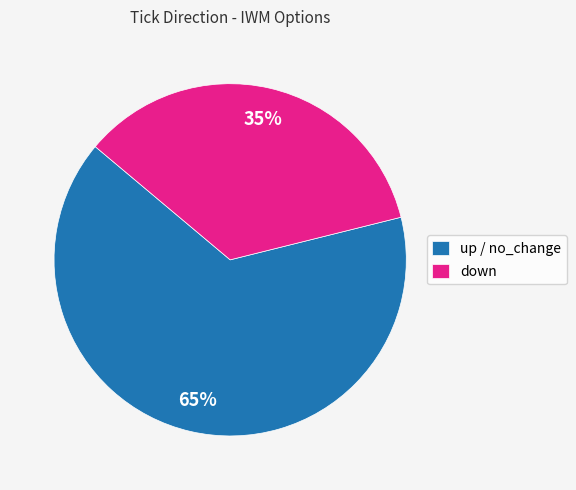

Which category has the smallest portion of the pie?

down